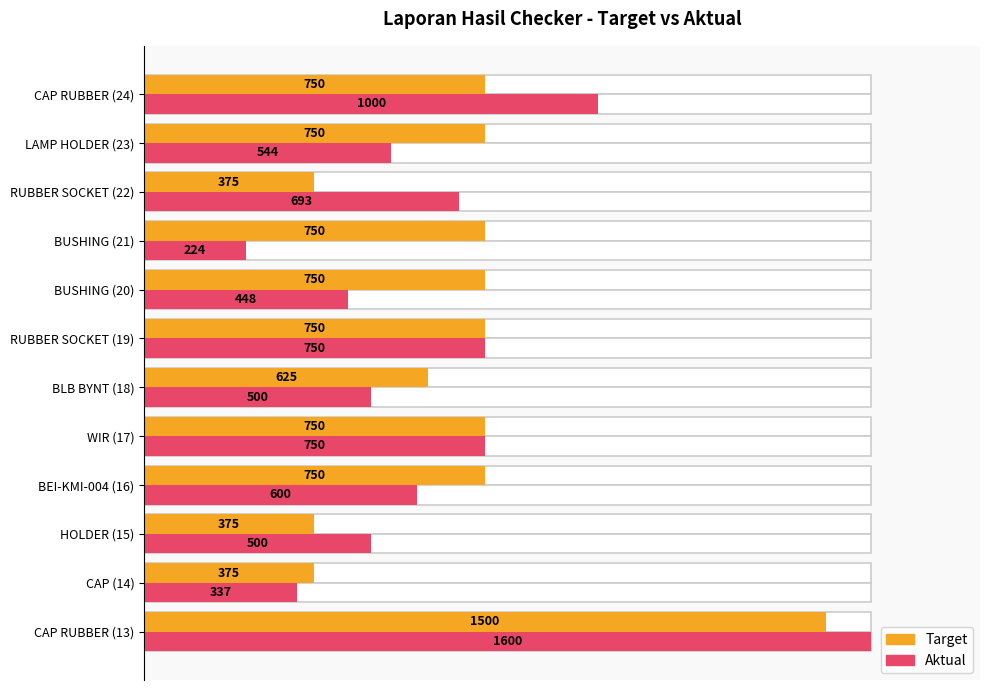

Rank the series by their maximum value, from lowest to highest.

Target, Aktual